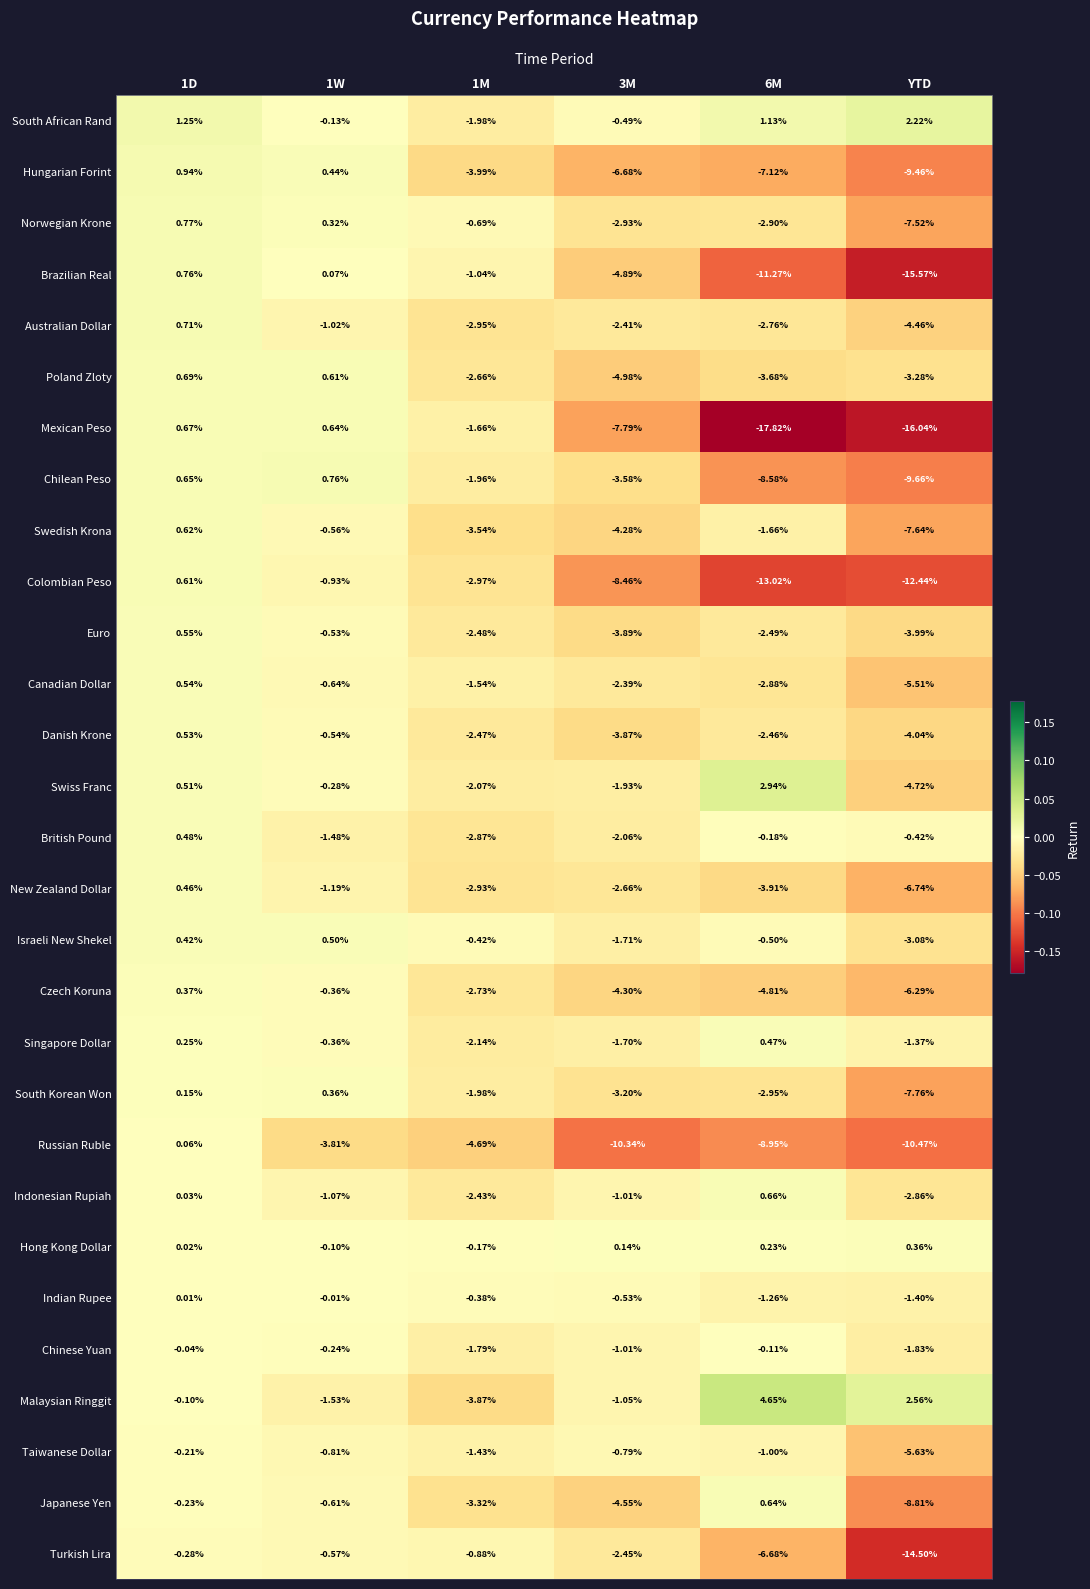

Between 1D and 3M, which series saw the biggest shift?

Russian Ruble